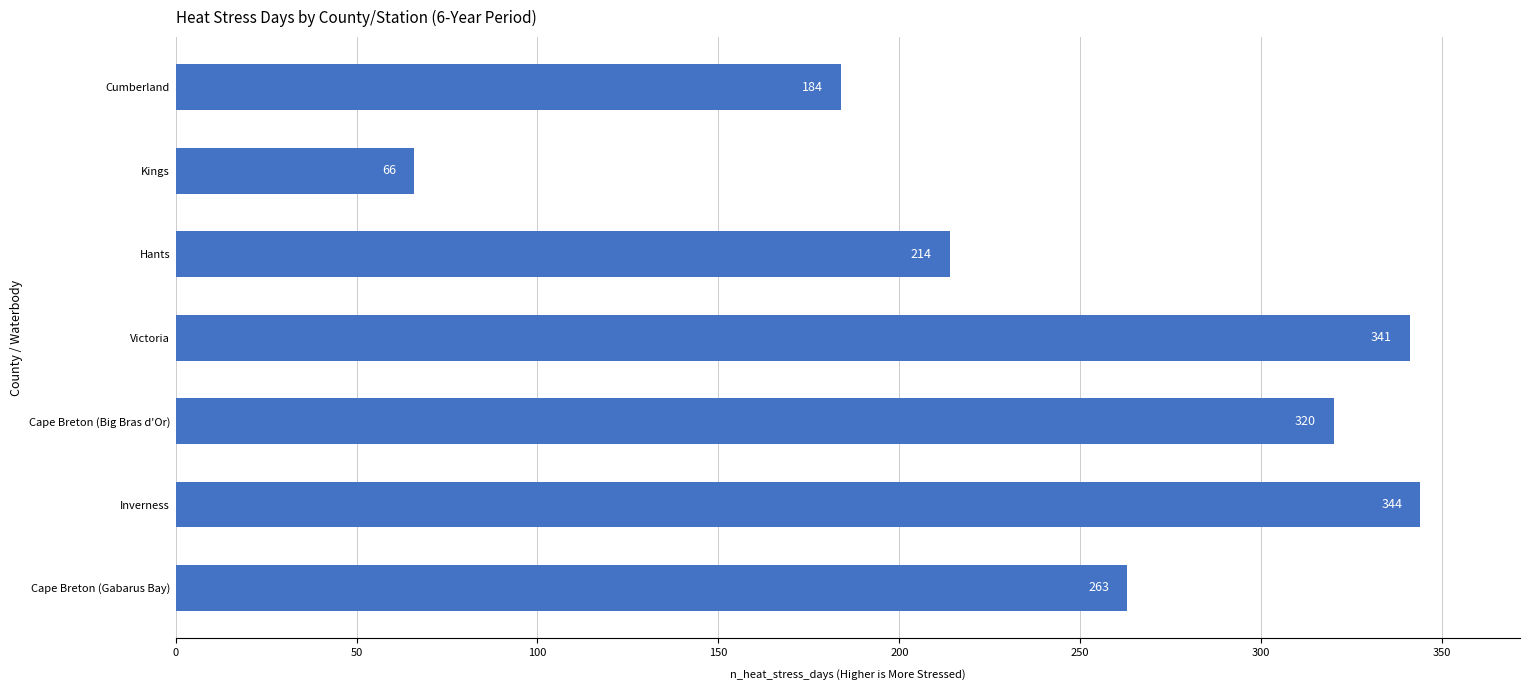

The value at Hants is 98. True or false?

False